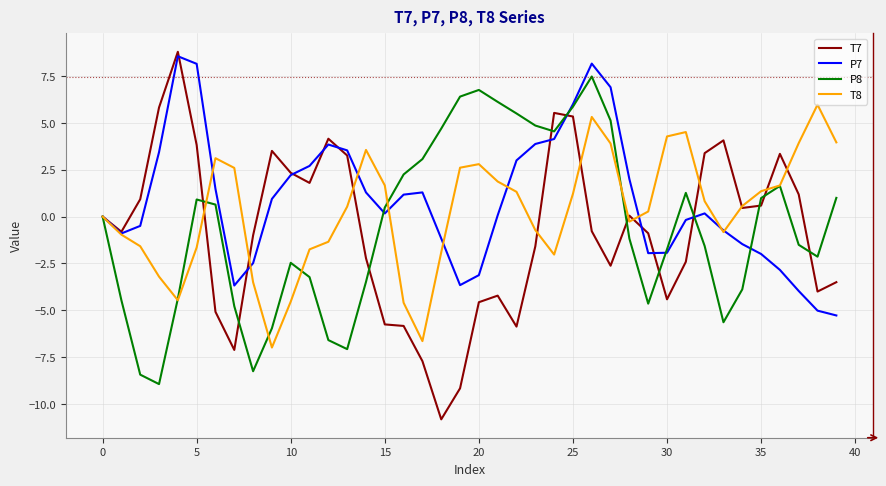

Which series has the largest range (max minus min)?

T7